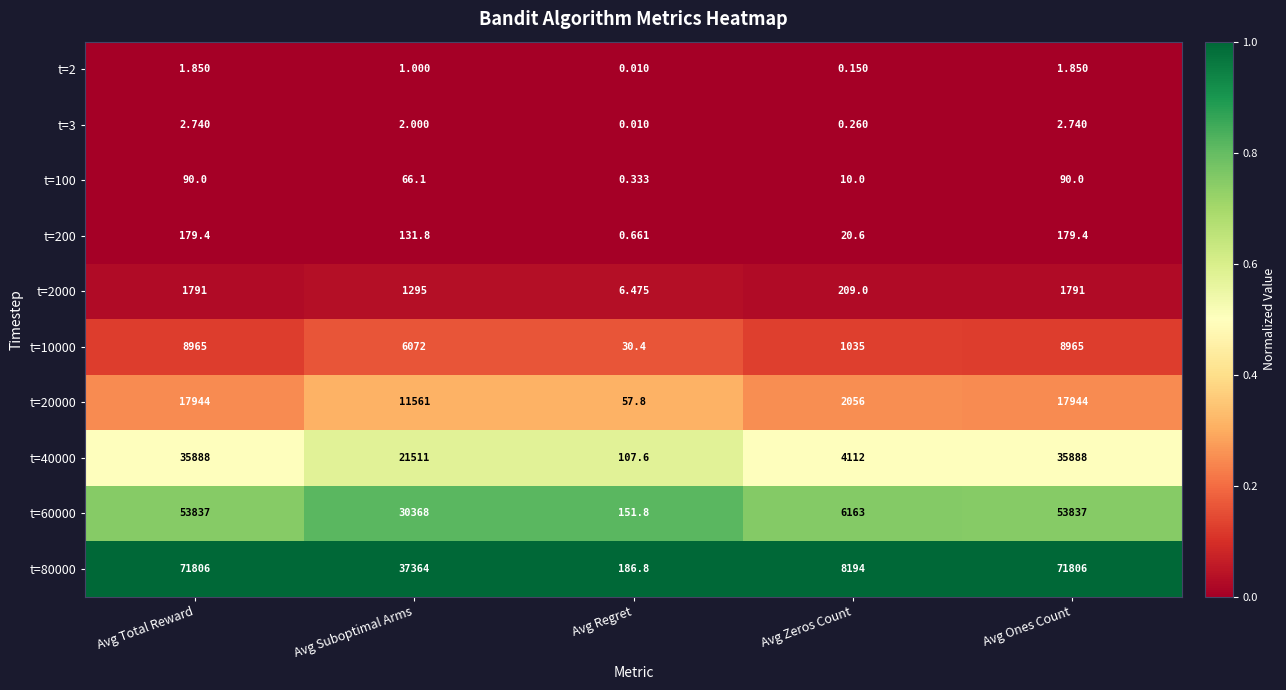

Which series has the largest total across all categories?

t=80000